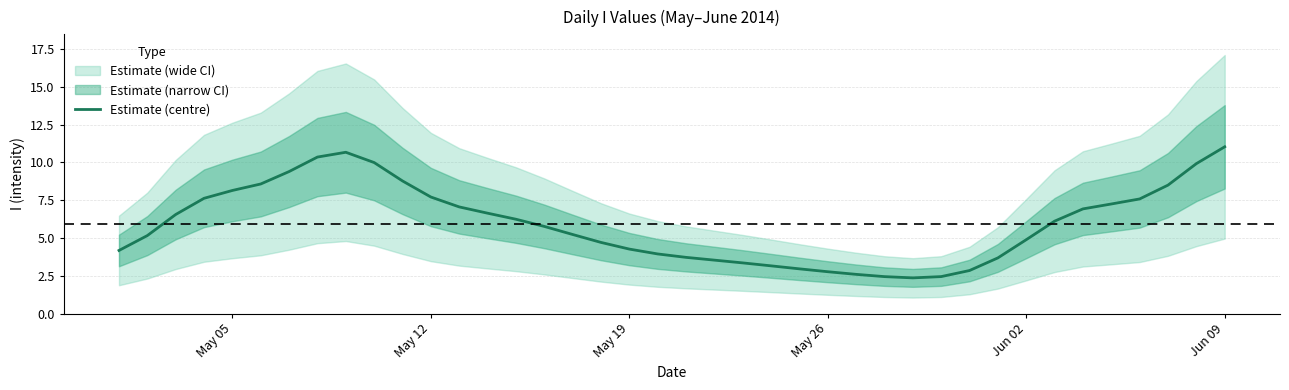

What is the minimum value for Estimate (centre)?

2.4